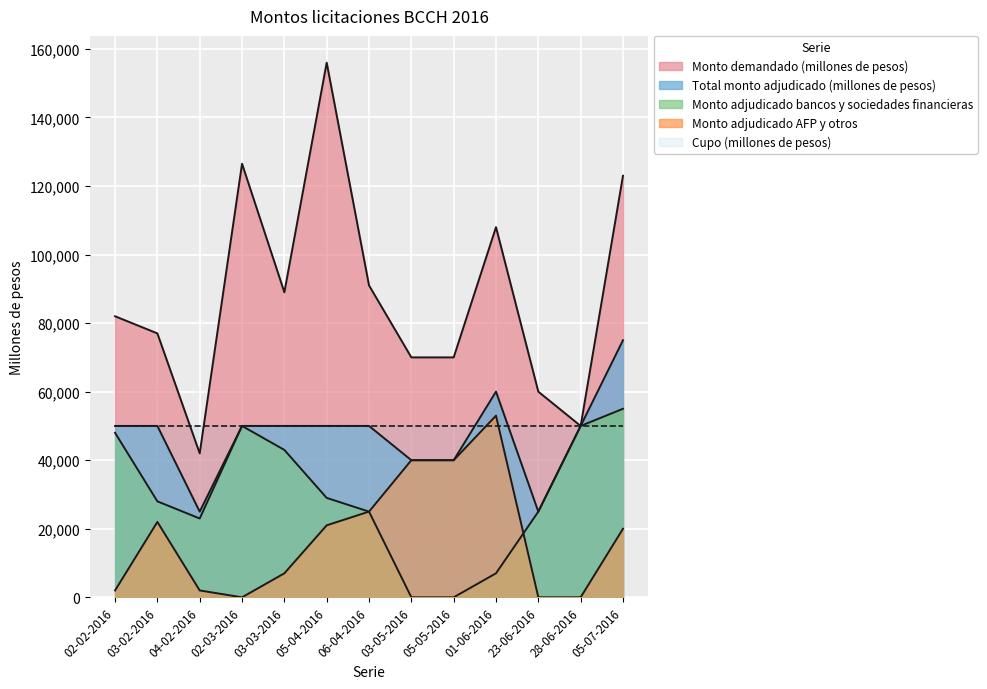

Which category has the lowest value across all series?

03-05-2016